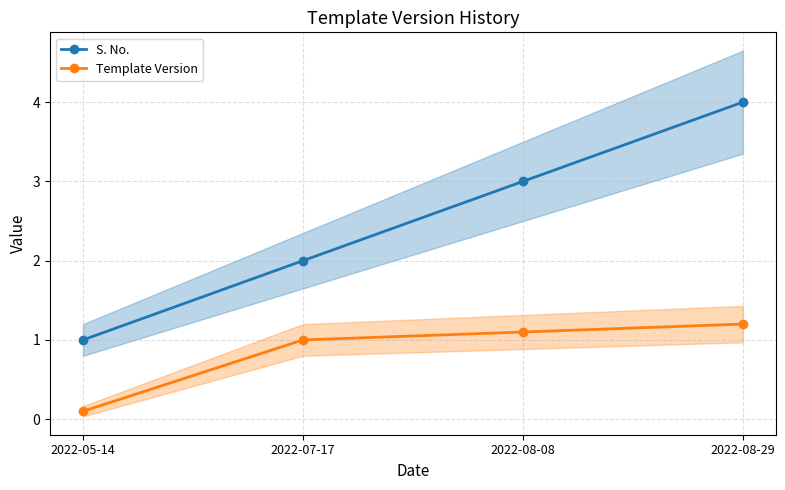

List the labels in order of Template Version value, largest first.

2022-08-29, 2022-08-08, 2022-07-17, 2022-05-14